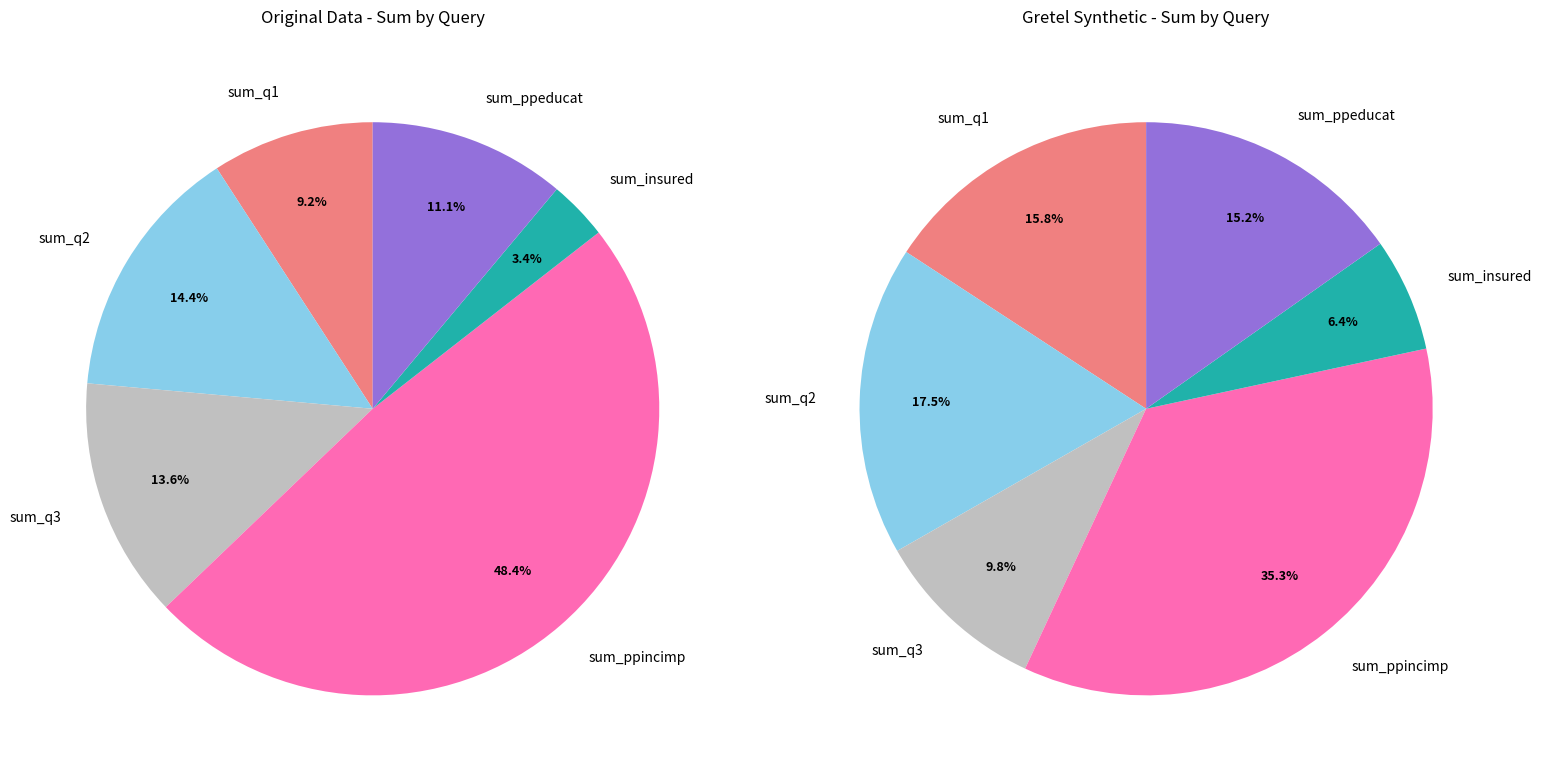

What percentage is the sum_ppeducat slice, to the nearest percent?

11%